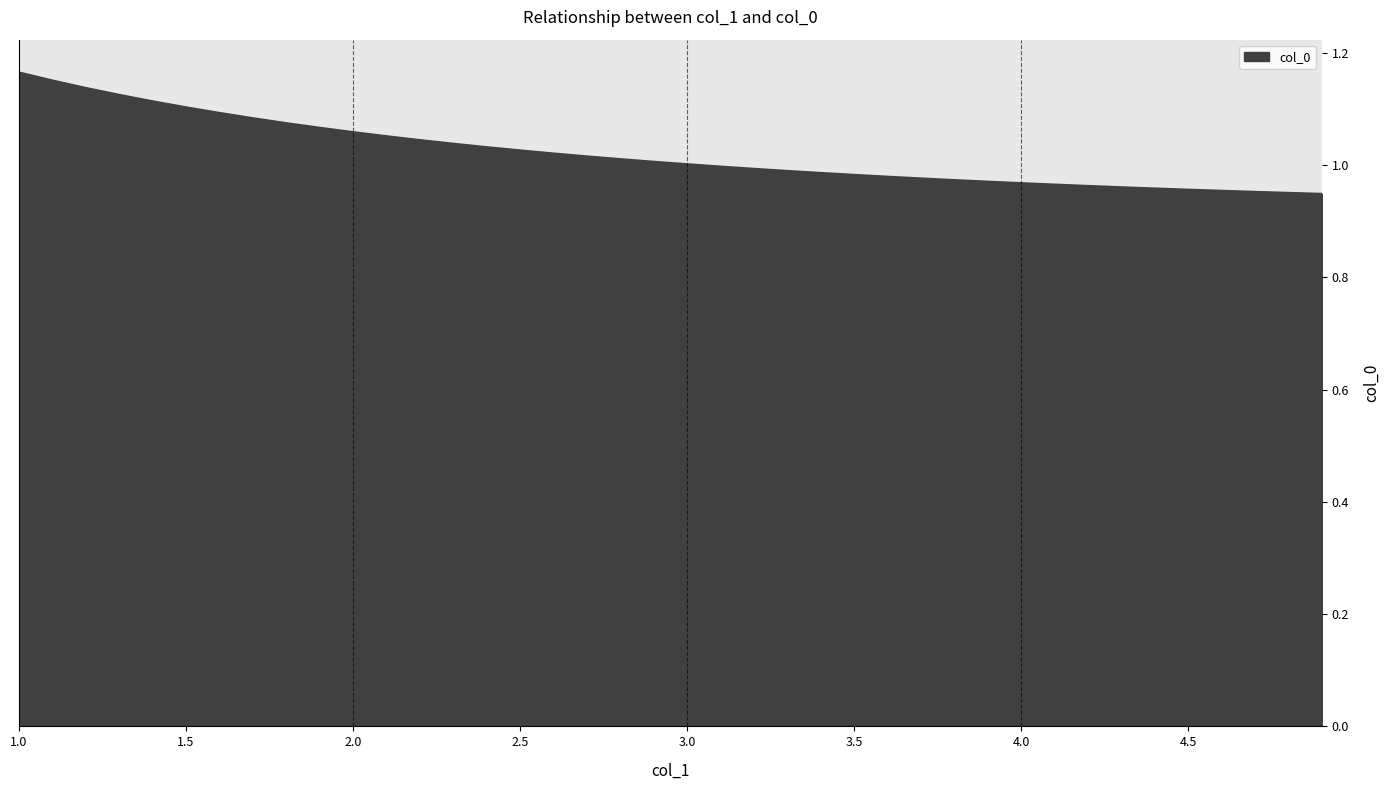

What is the maximum value shown in the chart?

1.2